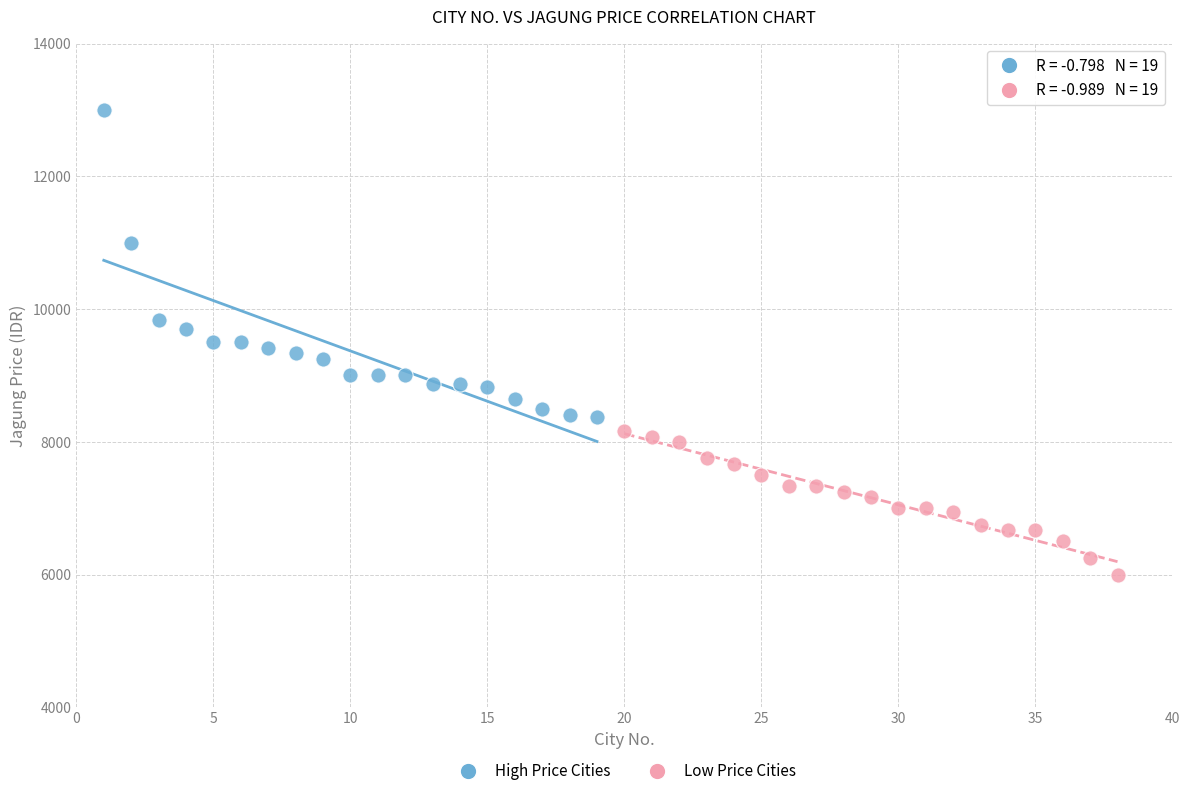

Which series reaches the maximum Y coordinate?

High Price Cities